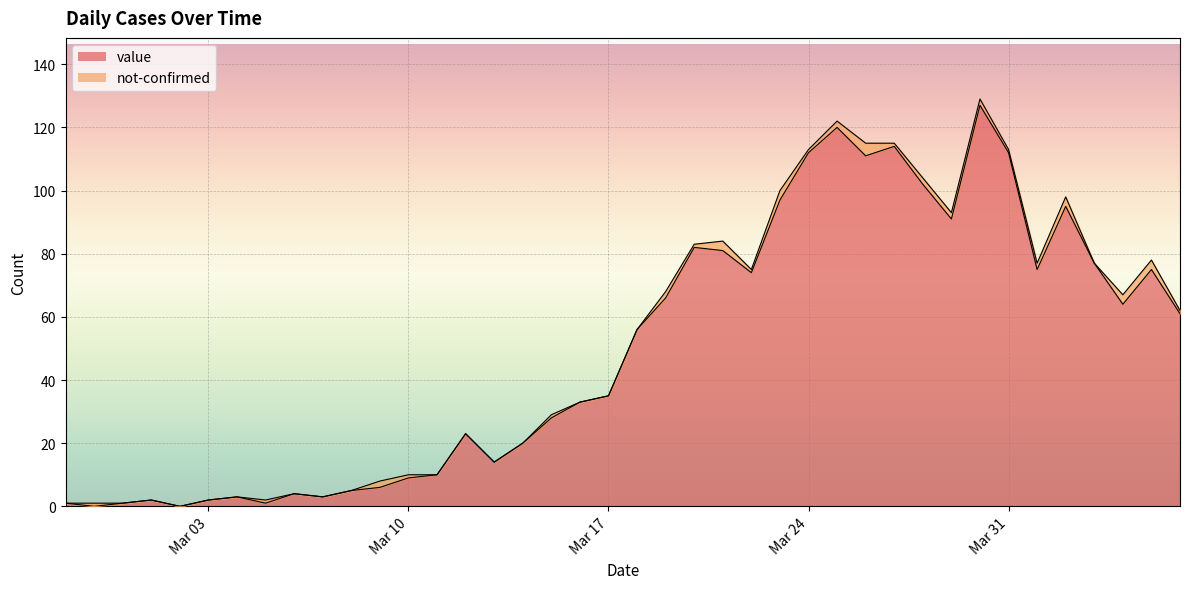

How many values are below 56?

20